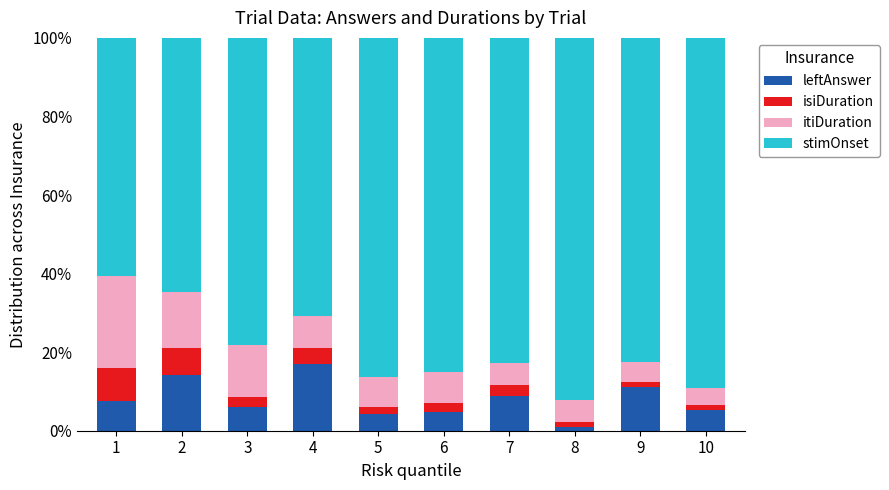

Does the chart contain any negative values?

No